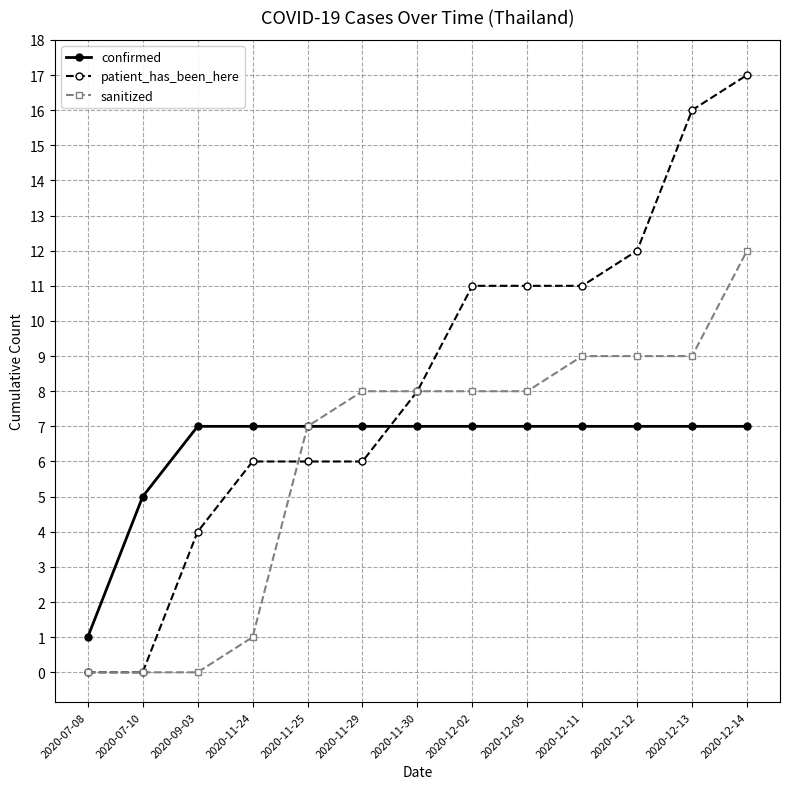

What is the value of the sanitized point at the 7th from the left?

8